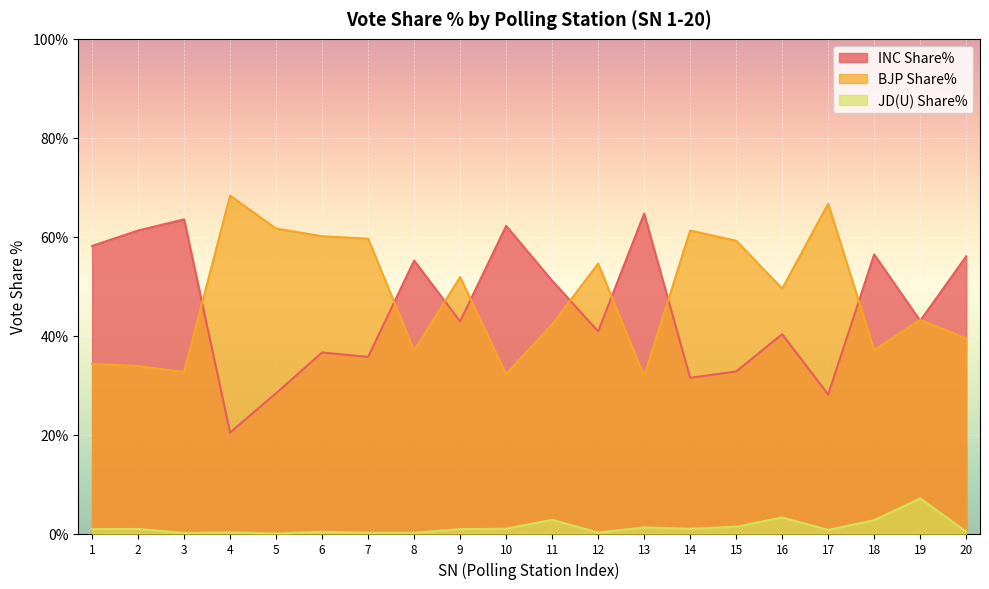

At which label does INC Share% first exceed 43?

1